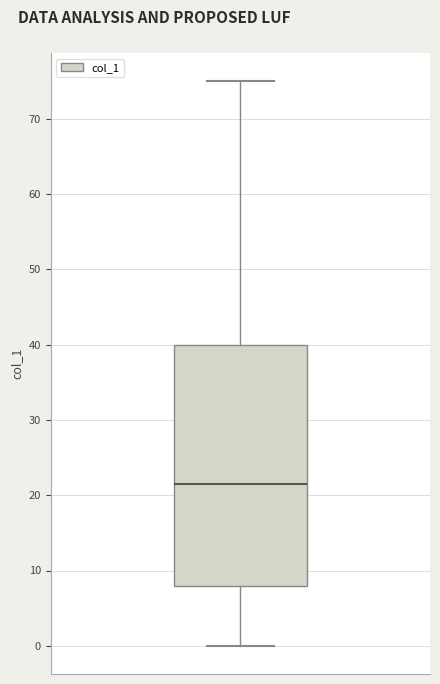

Where does the lower whisker of the box end on the y-axis? The values are not printed on the chart, so give them approximately, as read against the axis.

0